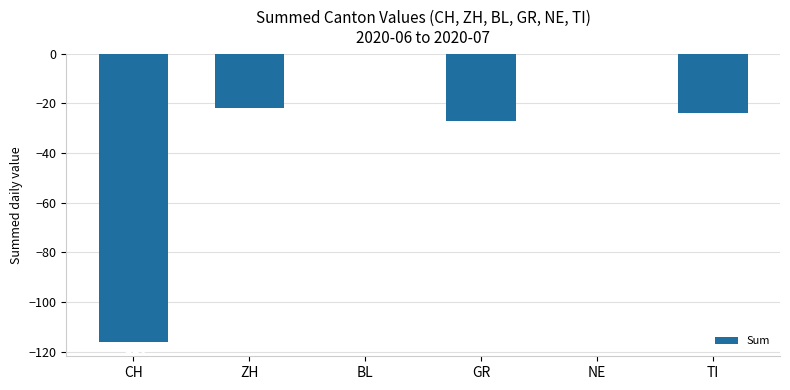

True or false: the data shows -31 at ZH.

False